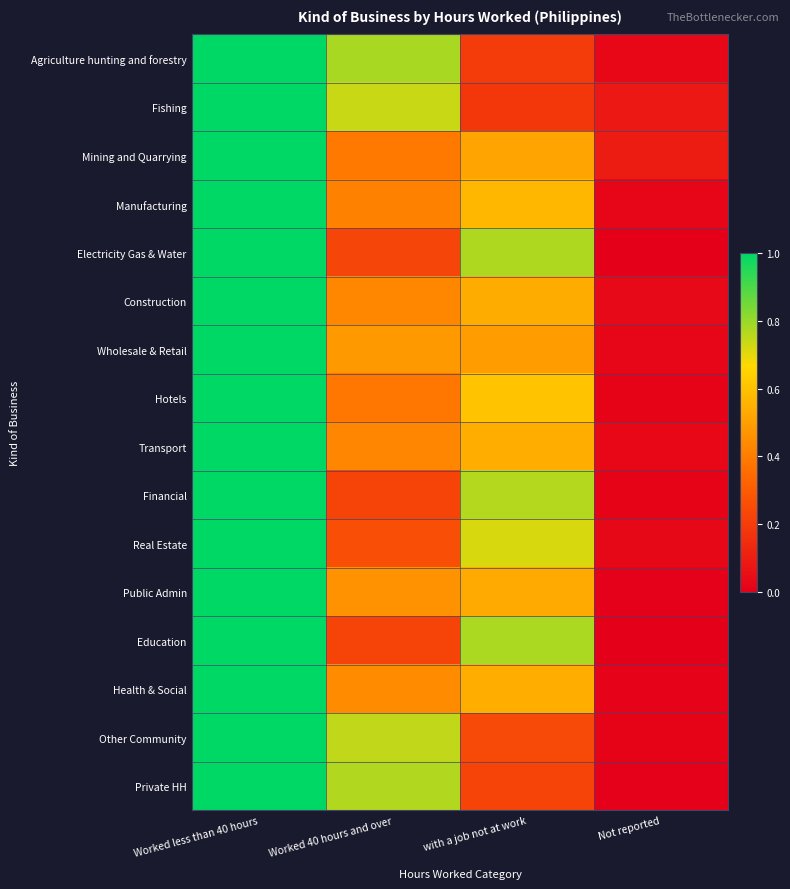

Reading left to right, list all the values displayed in this chart.

Agriculture hunting and forestry: Worked less than 40 hours=1.0	Worked 40 hours and over=0.8	with a job not at work=0.2	Not reported=0.0
Fishing: Worked less than 40 hours=1.0	Worked 40 hours and over=0.7	with a job not at work=0.2	Not reported=0.1
Mining and Quarrying: Worked less than 40 hours=1.0	Worked 40 hours and over=0.4	with a job not at work=0.5	Not reported=0.1
Manufacturing: Worked less than 40 hours=1.0	Worked 40 hours and over=0.4	with a job not at work=0.6	Not reported=0.0
Electricity Gas & Water: Worked less than 40 hours=1.0	Worked 40 hours and over=0.2	with a job not at work=0.8	Not reported=0.0
Construction: Worked less than 40 hours=1.0	Worked 40 hours and over=0.4	with a job not at work=0.5	Not reported=0.0
Wholesale & Retail: Worked less than 40 hours=1.0	Worked 40 hours and over=0.5	with a job not at work=0.5	Not reported=0.0
Hotels: Worked less than 40 hours=1.0	Worked 40 hours and over=0.4	with a job not at work=0.6	Not reported=0.0
Transport: Worked less than 40 hours=1.0	Worked 40 hours and over=0.4	with a job not at work=0.5	Not reported=0.0
Financial: Worked less than 40 hours=1.0	Worked 40 hours and over=0.2	with a job not at work=0.8	Not reported=0.0
Real Estate: Worked less than 40 hours=1.0	Worked 40 hours and over=0.3	with a job not at work=0.7	Not reported=0.0
Public Admin: Worked less than 40 hours=1.0	Worked 40 hours and over=0.5	with a job not at work=0.5	Not reported=0.0
Education: Worked less than 40 hours=1.0	Worked 40 hours and over=0.2	with a job not at work=0.8	Not reported=0.0
Health & Social: Worked less than 40 hours=1.0	Worked 40 hours and over=0.4	with a job not at work=0.5	Not reported=0.0
Other Community: Worked less than 40 hours=1.0	Worked 40 hours and over=0.7	with a job not at work=0.2	Not reported=0.0
Private HH: Worked less than 40 hours=1.0	Worked 40 hours and over=0.8	with a job not at work=0.2	Not reported=0.0